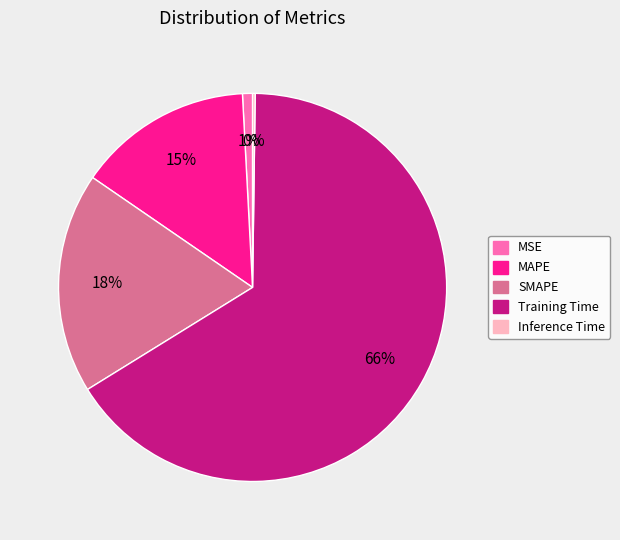

What is the largest slice in the pie chart?

Training Time